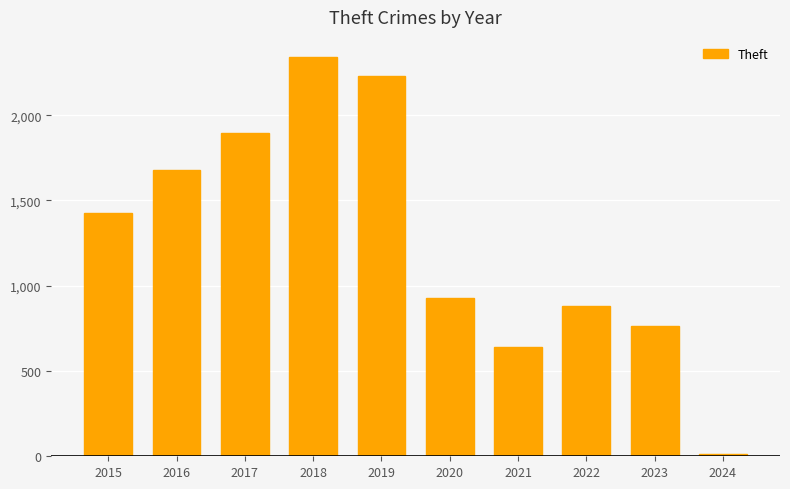

What is the value of the 2nd bar from the left?

1676